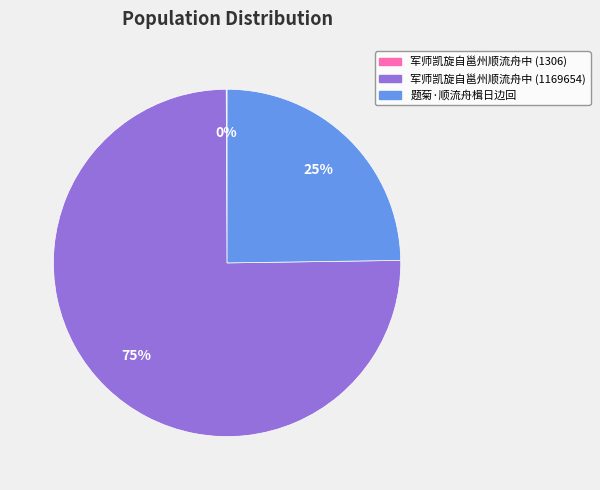

To the nearest percent, what portion does 题菊·顺流舟楫日边回 represent?

25%